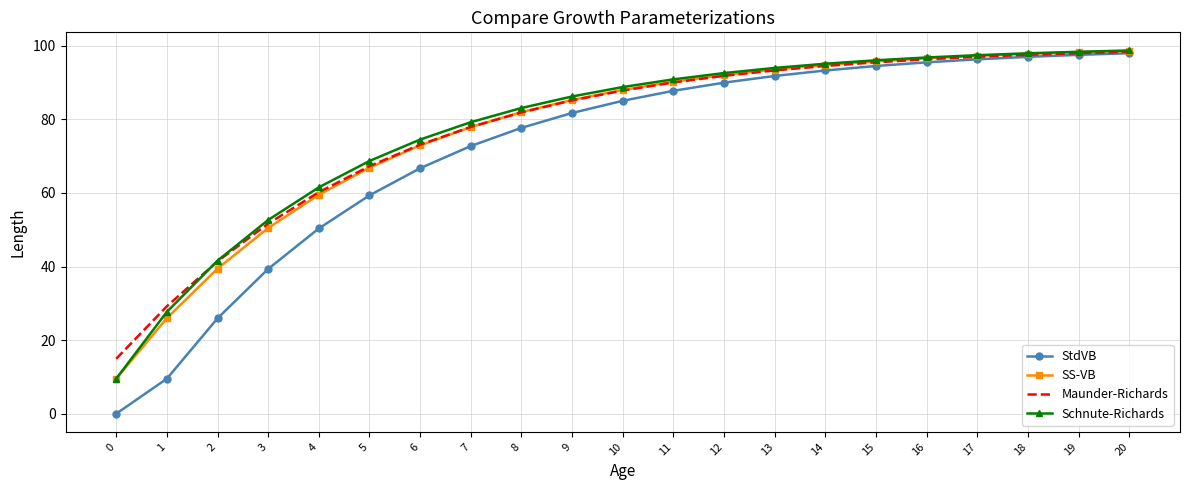

What is the total value across all series at 2?

148.4